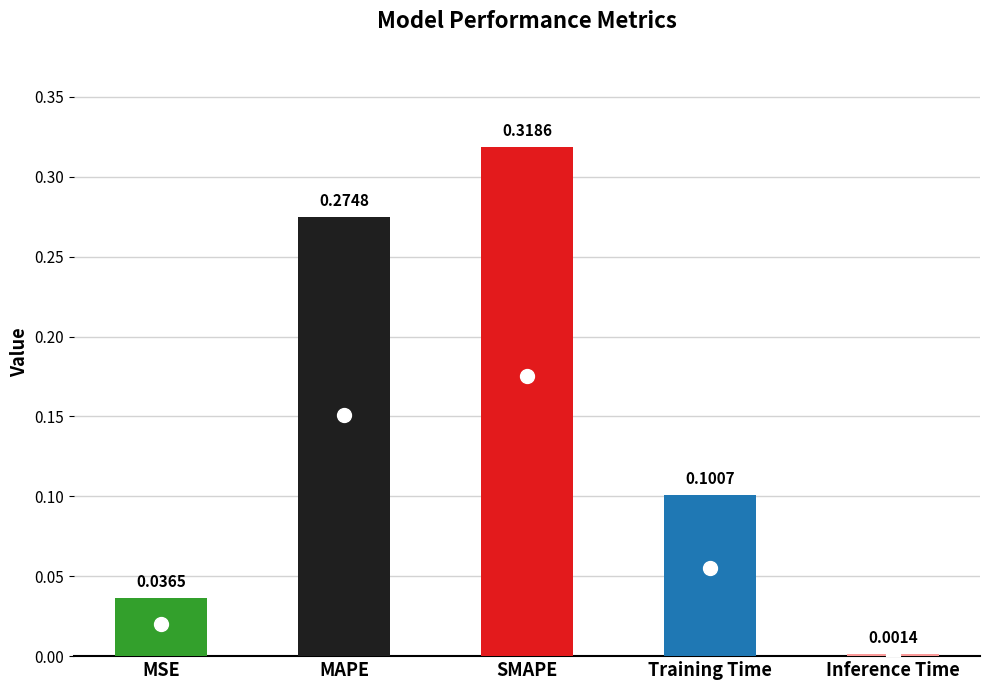

Where is the data nearest to the value 0?

Inference Time